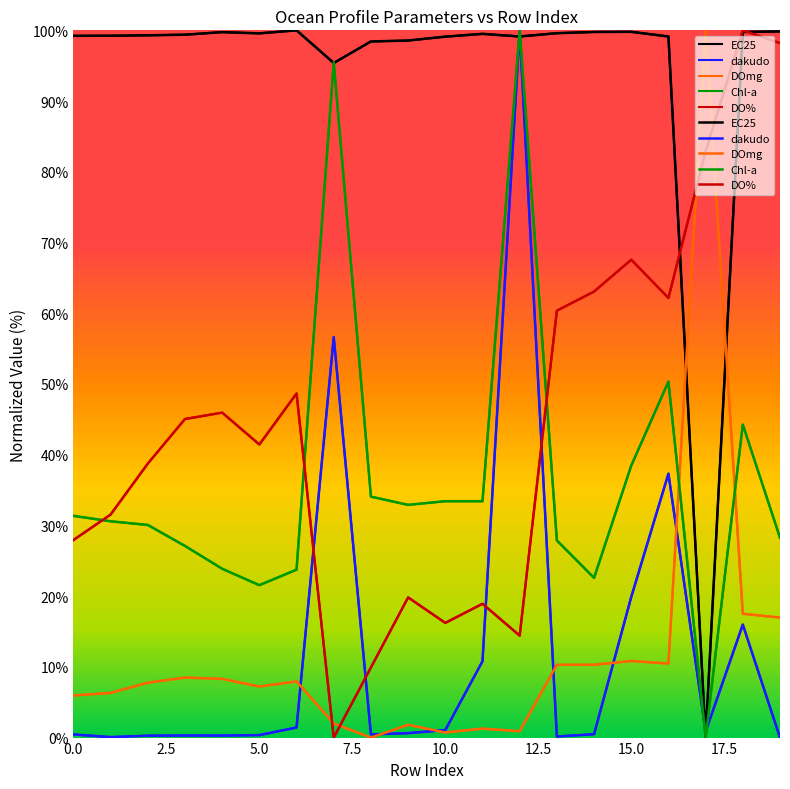

What is the difference between the second highest and second lowest values in the dakudo series?

56.6